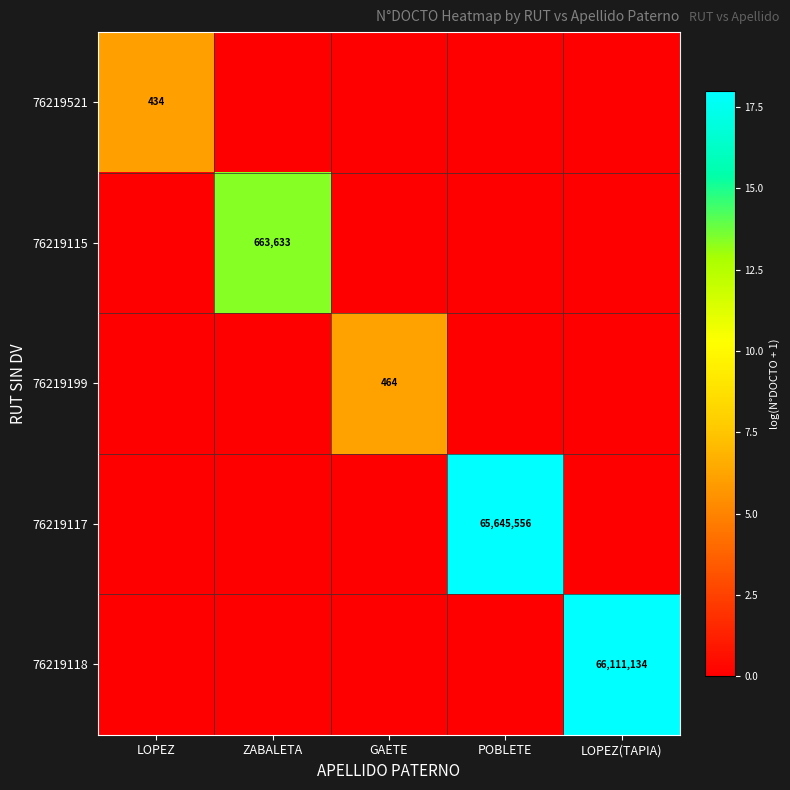

Rank the series at POBLETE from highest to lowest value.

76219117, 76219521, 76219115, 76219199, 76219118